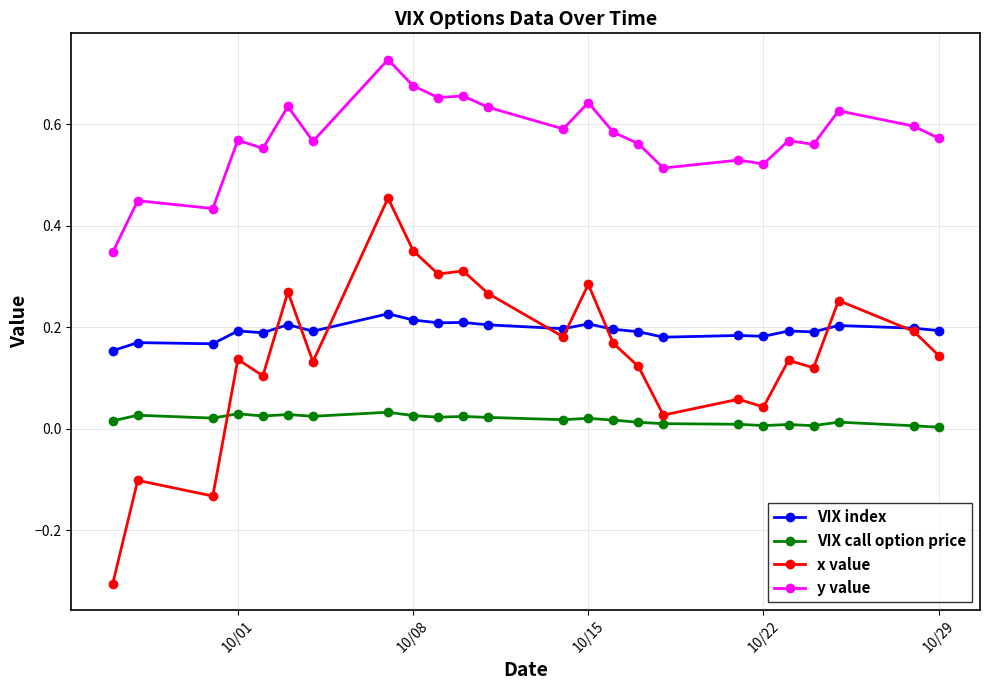

How many intersections are there between VIX call option price and x value?

1